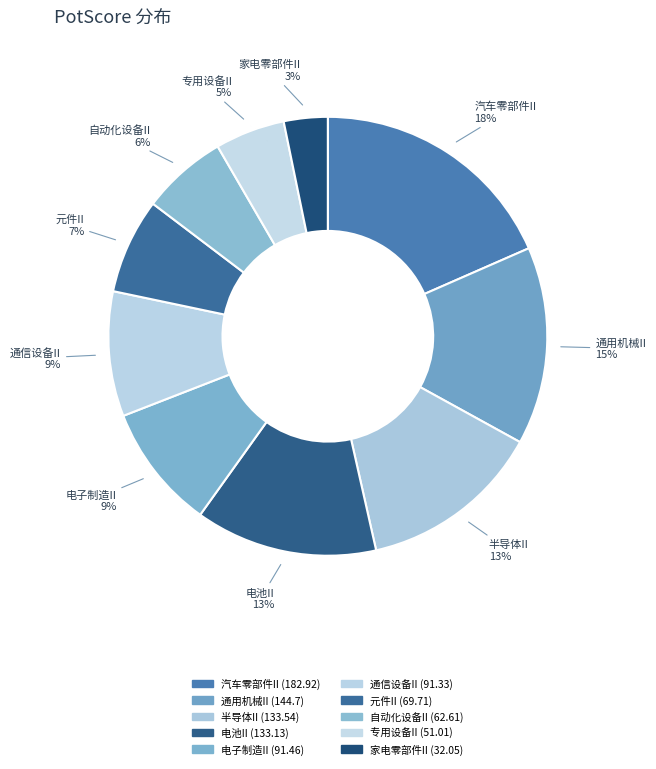

How many segments does this pie chart have?

10